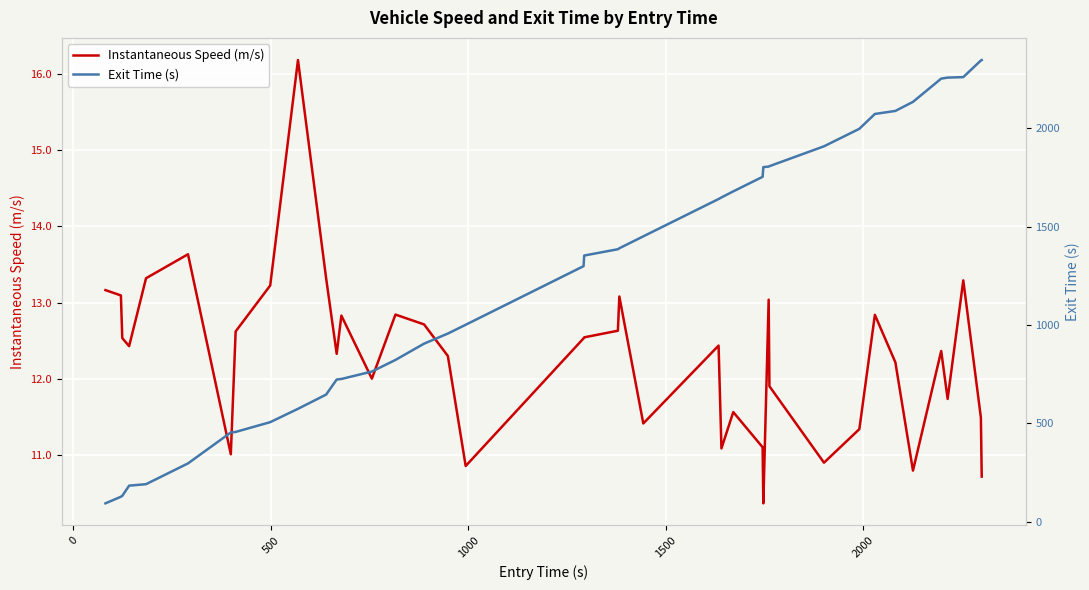

How many values in the Exit Time (s) series are below 1385?

20